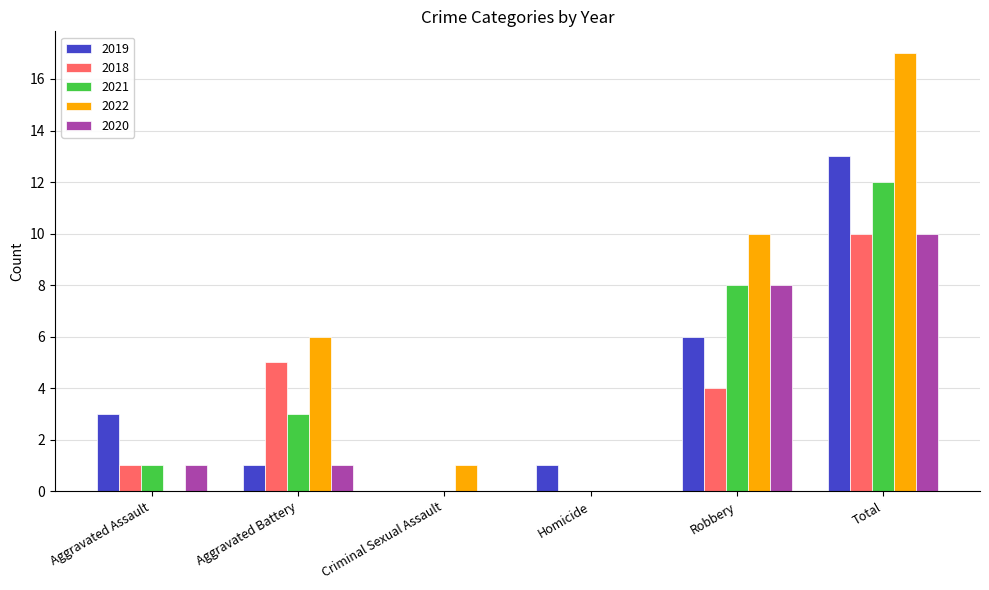

Reading right to left, what are all the values shown in this chart?

2019: 13	6	1	0	1	3
2018: 10	4	0	0	5	1
2021: 12	8	0	0	3	1
2022: 17	10	0	1	6	0
2020: 10	8	0	0	1	1